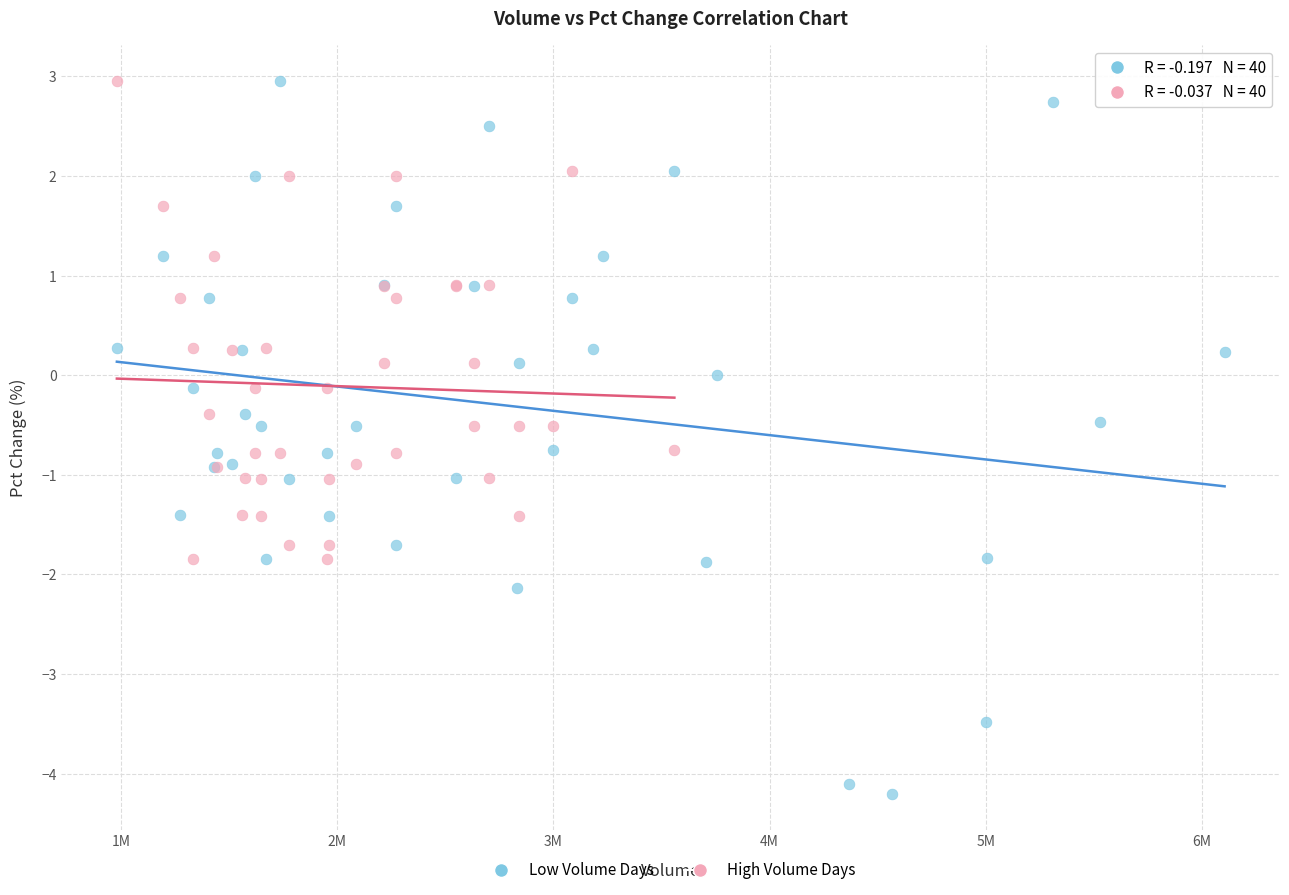

Which series reaches the minimum Y coordinate?

Low Volume Days